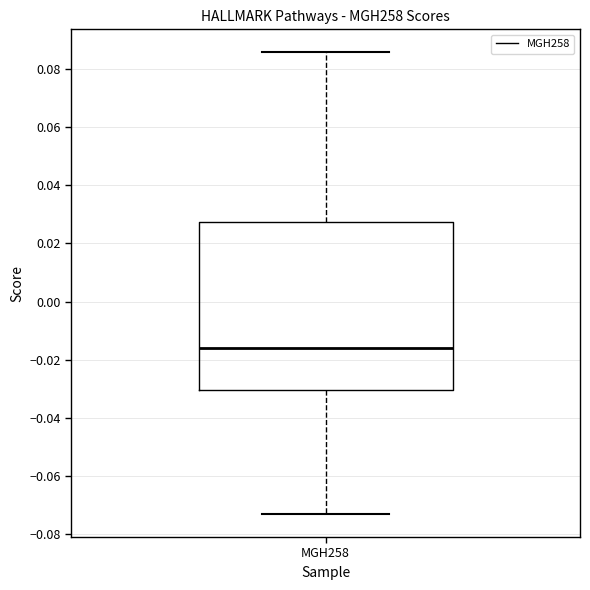

Where does the lower whisker of the box for MGH258 end on the y-axis? The values are not printed on the chart, so give them approximately, as read against the axis.

-0.074